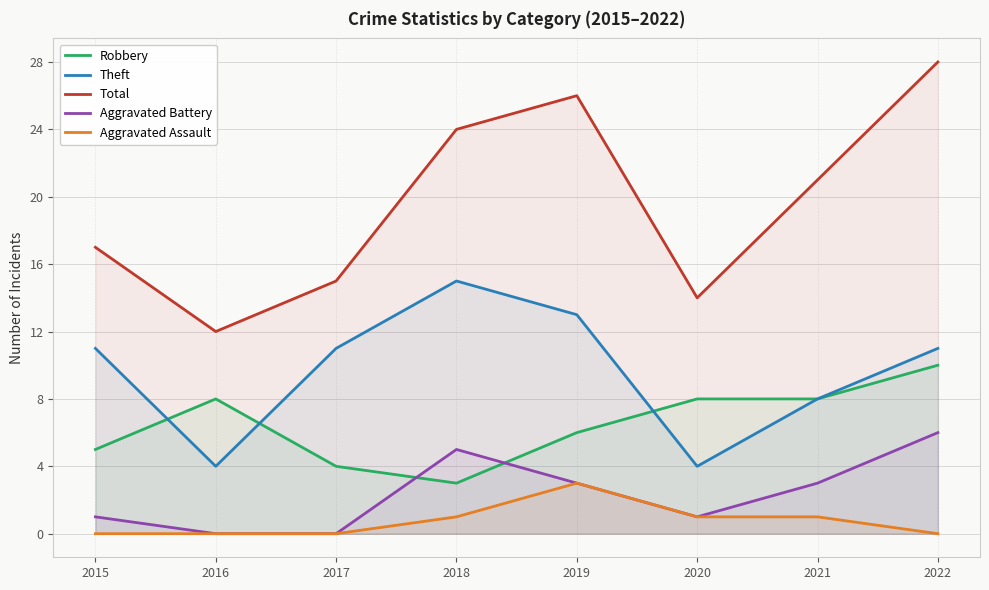

Which has a higher value, 2016 or 2018?

2016